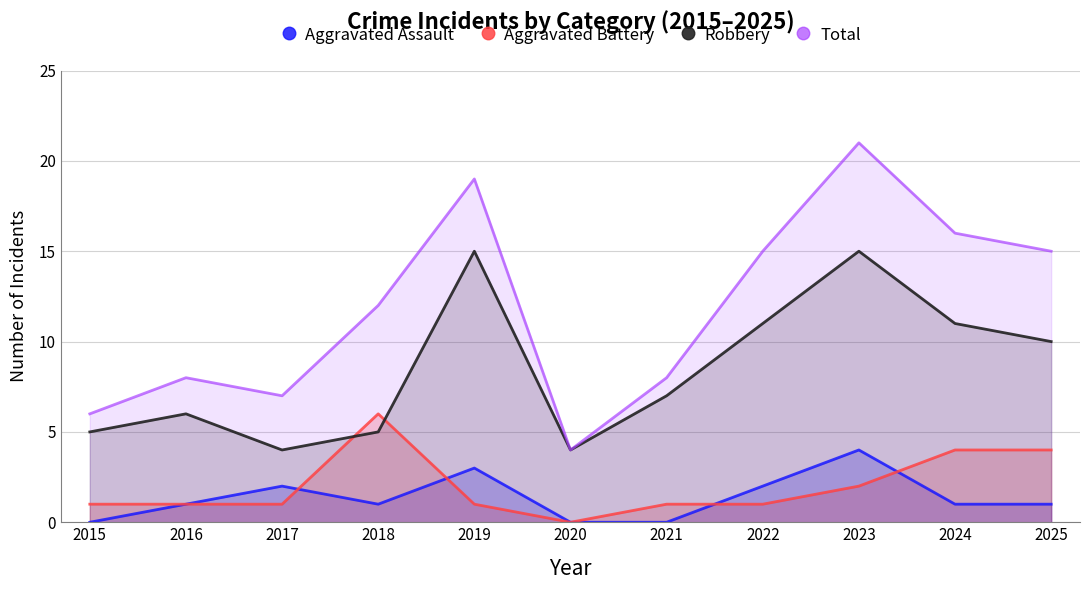

In Aggravated Battery, how many points are lower than both neighbors (excluding endpoints)?

1